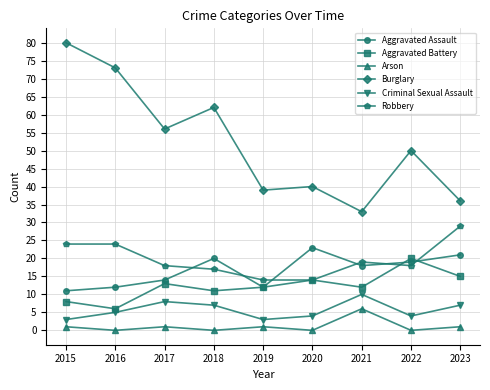

Is the value of Burglary at 2018 greater than the value of Criminal Sexual Assault at 2021?

Yes